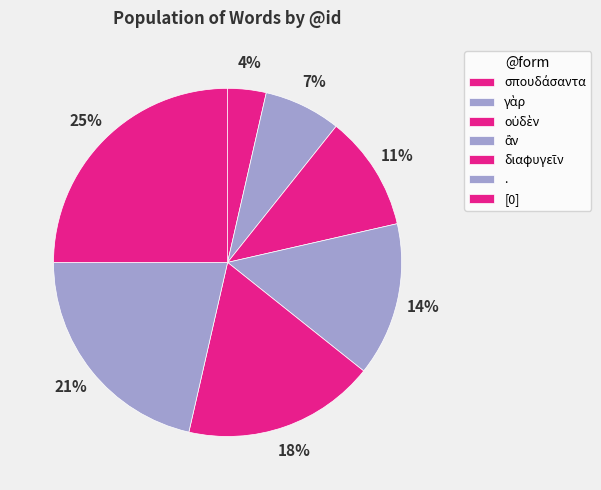

What is the largest slice in the pie chart?

[0]